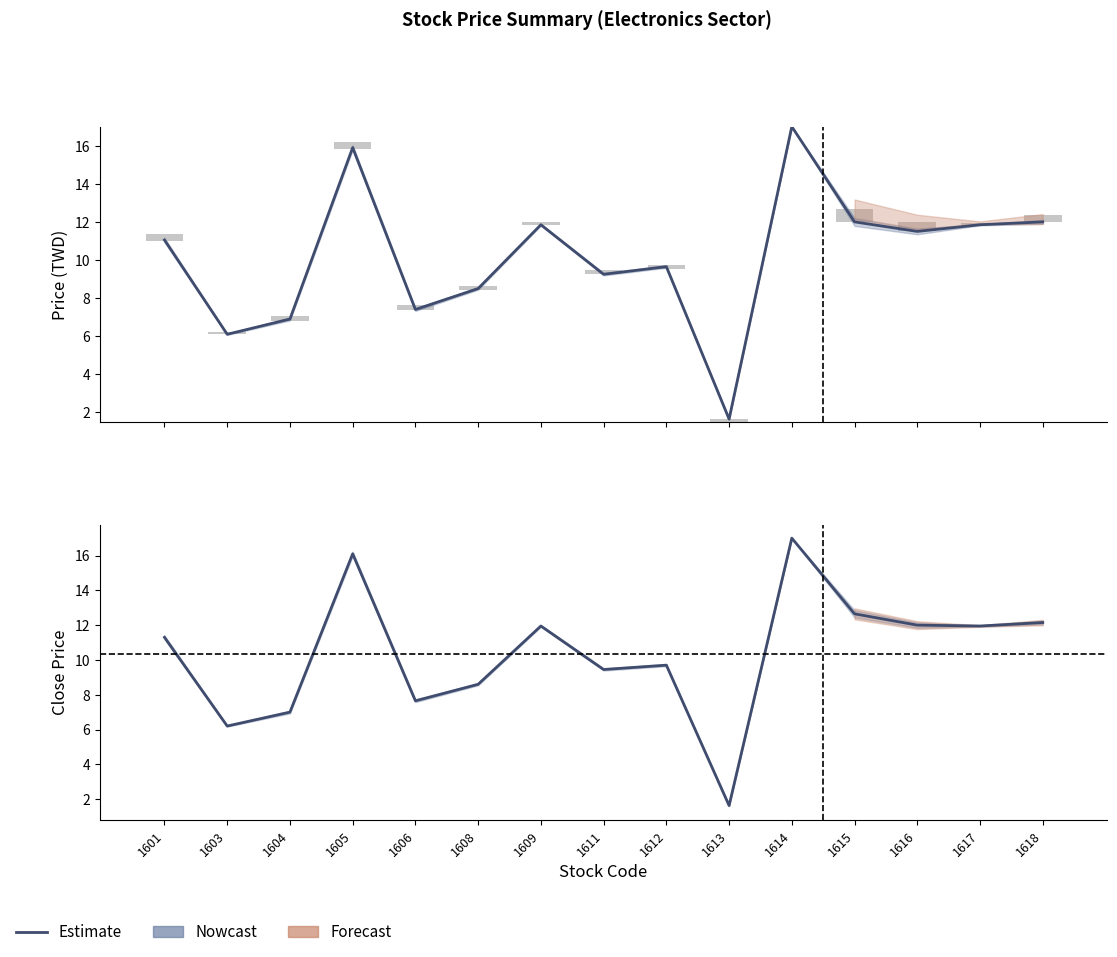

Reading left to right, extract all data points from this chart.

11.3	6.2	7.0	16.1	7.7	8.6	11.9	9.4	9.7	1.6	17.0	12.7	12.0	11.9	12.2